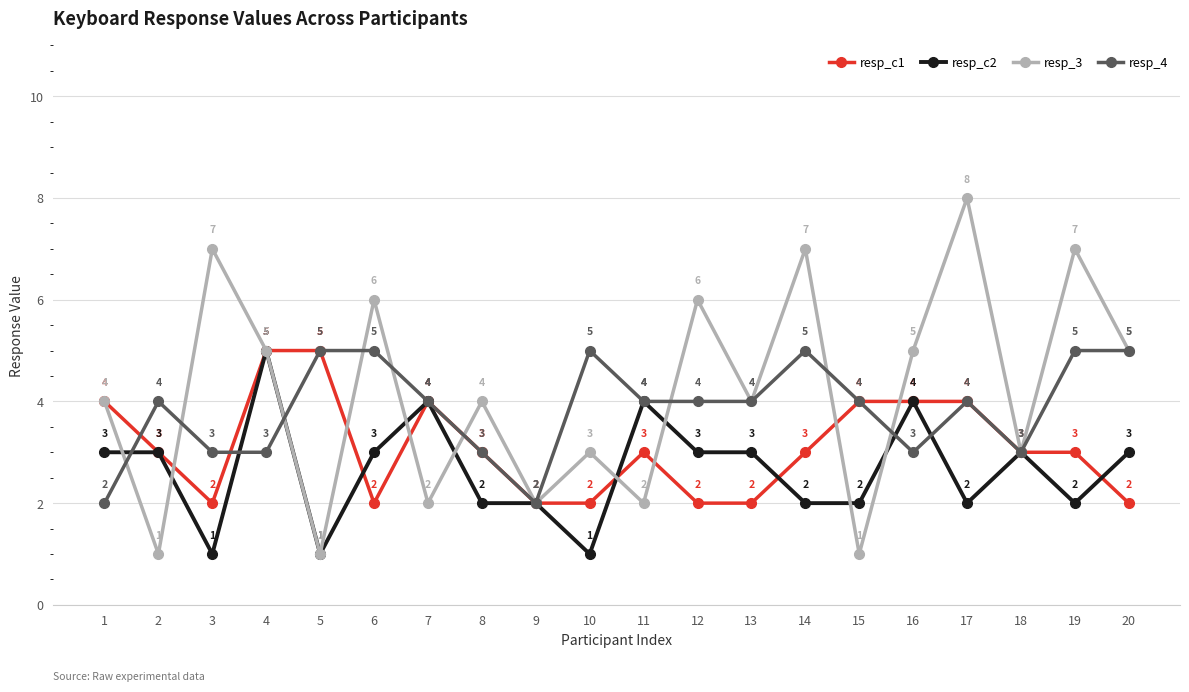

What is the difference between the highest and lowest values at 12?

4